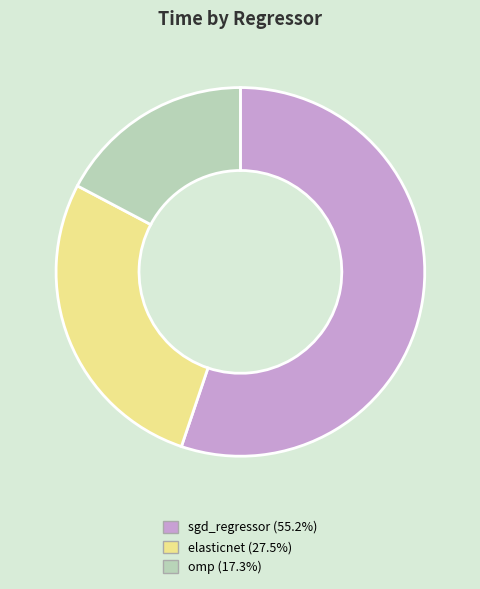

Which has a higher value, sgd_regressor or omp?

sgd_regressor